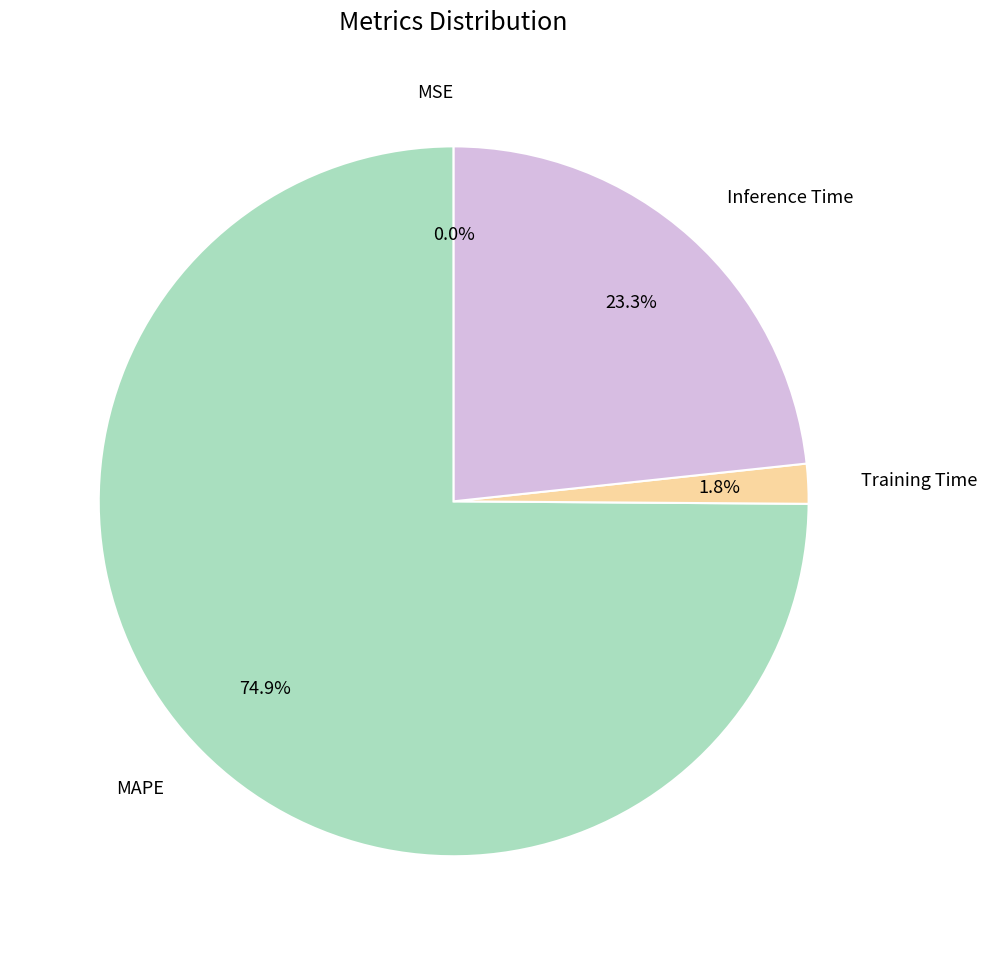

What is the majority slice?

MAPE